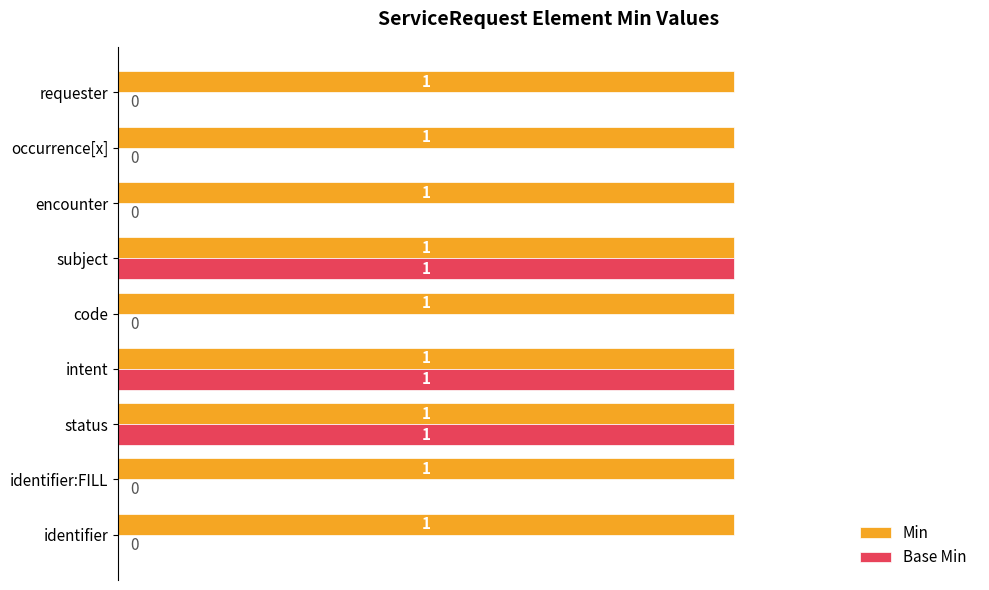

Is it true that Base Min equals 2 at intent?

False